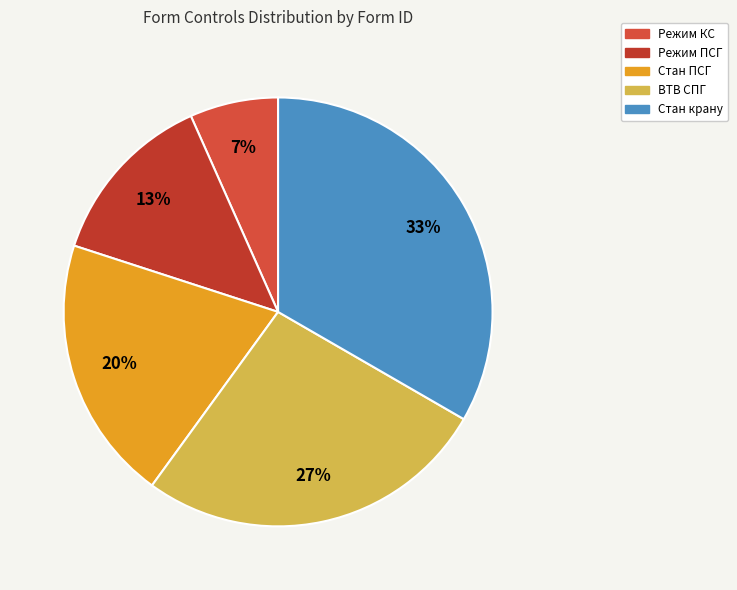

Combined, do Стан крану and Режим ПСГ account for over 50%?

No